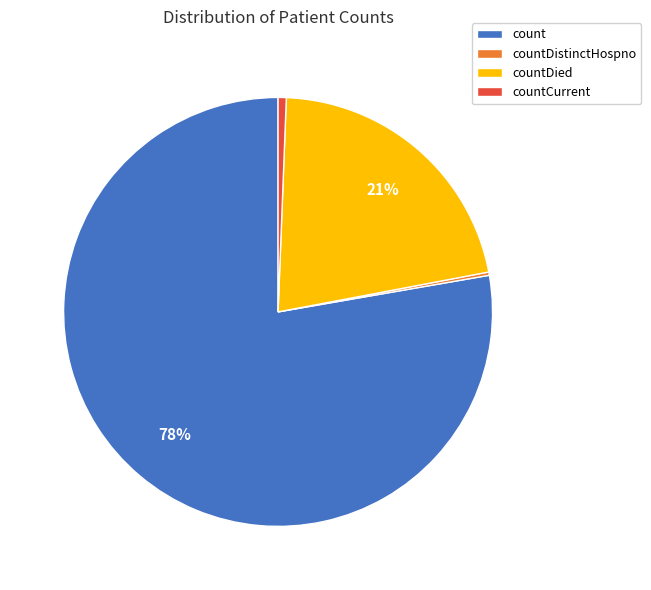

Is the sum of countDied and count greater than half?

Yes